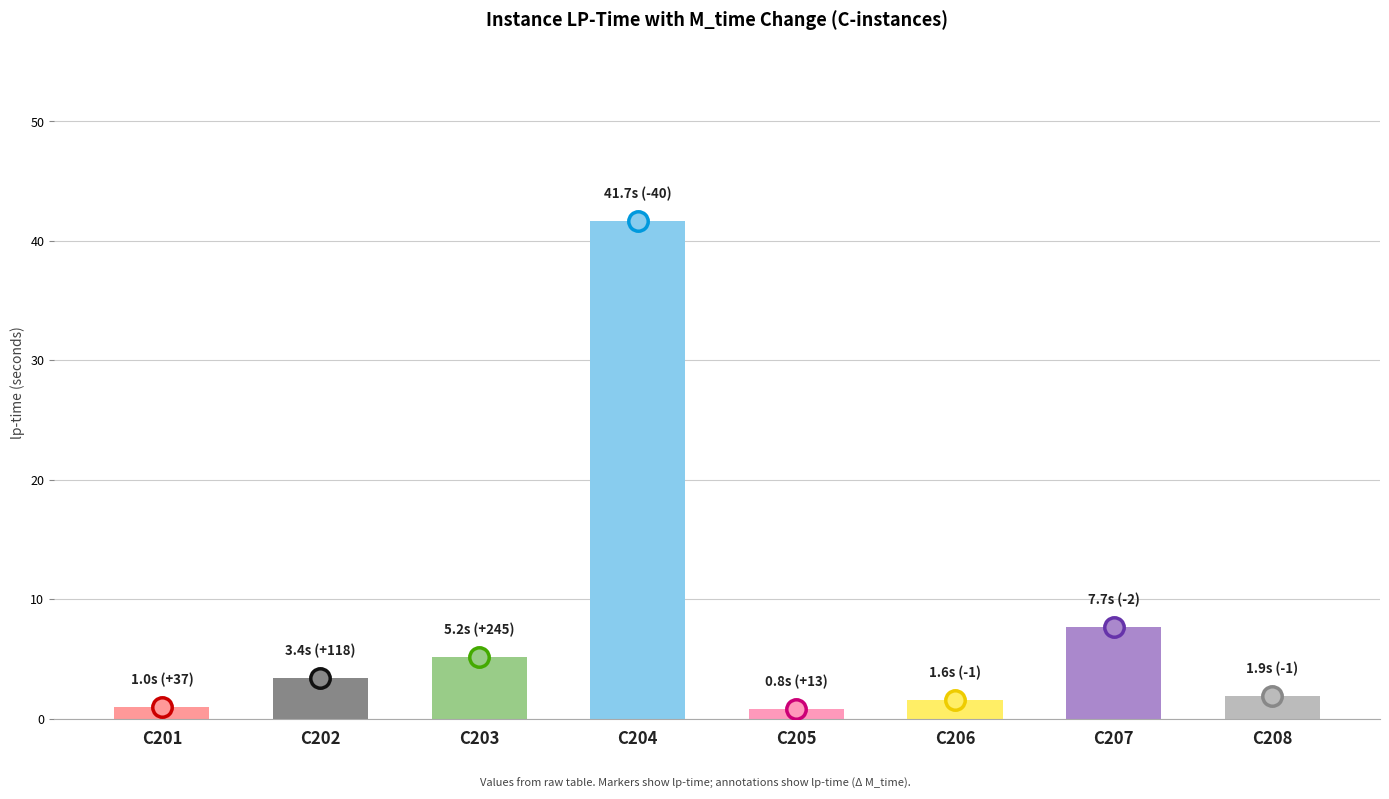

Which has a higher value, C204 or C202?

C204